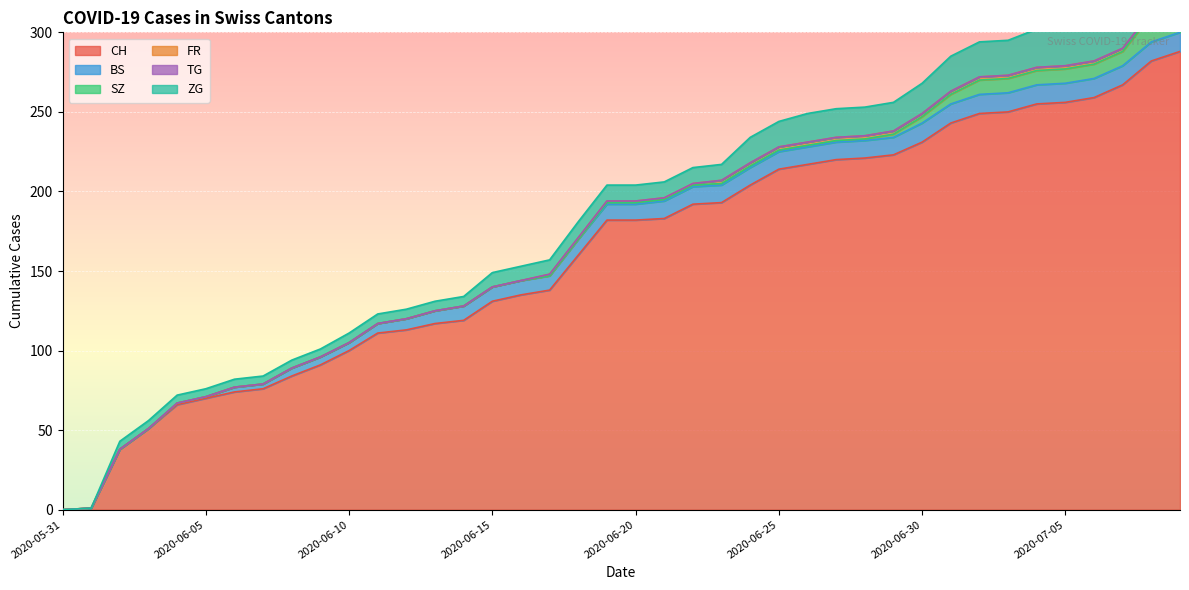

Reading left to right, extract all data points from this chart.

CH: 0	1	38	51	66	70	74	76	84	91	100	111	113	117	119	131	135	138	160	182	182	183	192	193	204	214	217	220	221	223	231	243	249	250	255	256	259	267	282	288
BS: 0	0	0	0	1	1	3	3	5	5	5	6	7	8	9	9	9	9	10	10	10	11	11	11	11	11	11	11	11	11	12	12	12	12	12	12	12	12	12	12
SZ: 0	0	0	0	0	0	0	0	0	0	0	0	0	0	0	0	0	0	0	1	1	1	1	1	1	1	1	1	1	2	4	6	9	9	9	9	9	9	17	17
FR: 0	0	0	0	0	0	0	0	0	0	0	0	0	0	0	0	0	1	1	1	1	1	1	2	2	2	2	2	2	2	2	2	2	2	2	2	2	2	2	2
TG: 0	0	0	0	0	0	0	0	0	0	0	0	0	0	0	0	0	0	0	0	0	0	0	0	0	0	0	0	0	0	0	0	0	0	0	0	0	0	0	0
ZG: 0	0	5	5	5	5	5	5	5	5	6	6	6	6	6	9	9	9	10	10	10	10	10	10	16	16	18	18	18	18	19	22	22	22	24	24	24	26	29	31